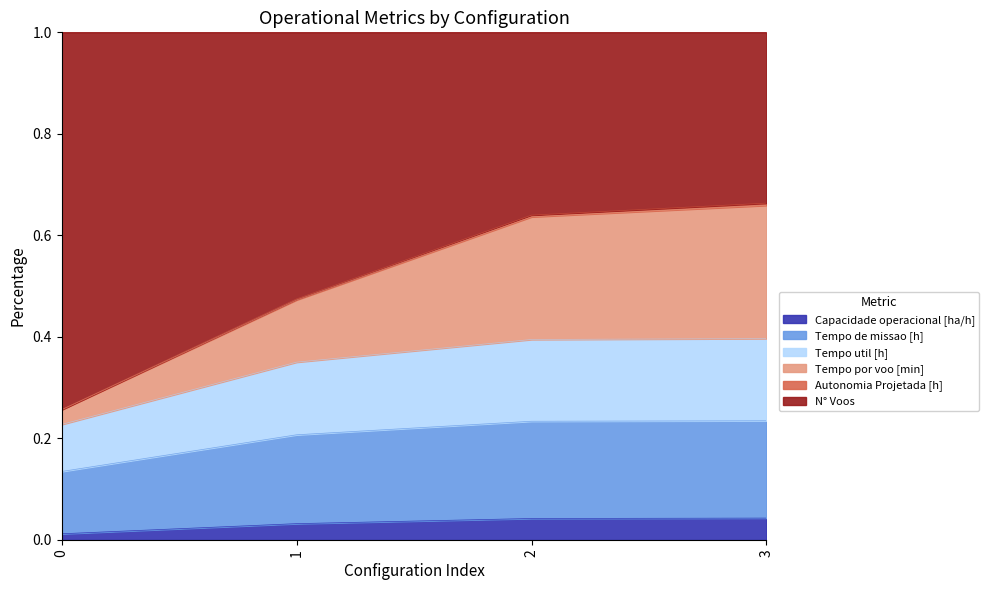

Which category has the highest value in the Tempo de missao [h] series?

3